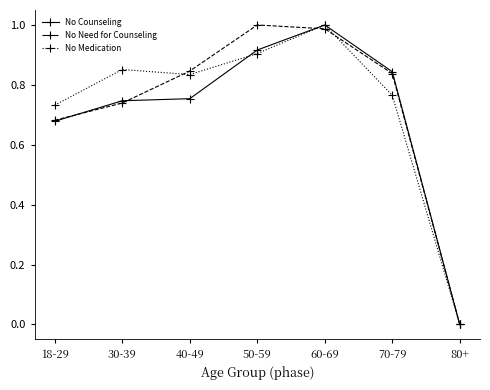

True or false: No Need for Counseling has a value of -0.5 at 80+.

False